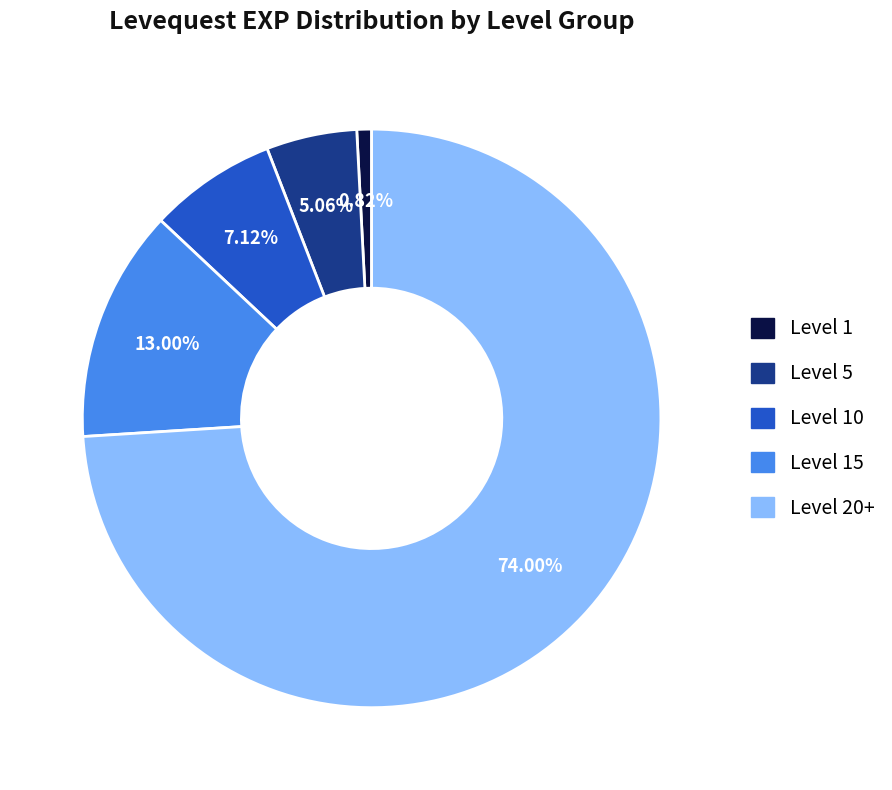

Is there a majority slice in this chart?

Yes